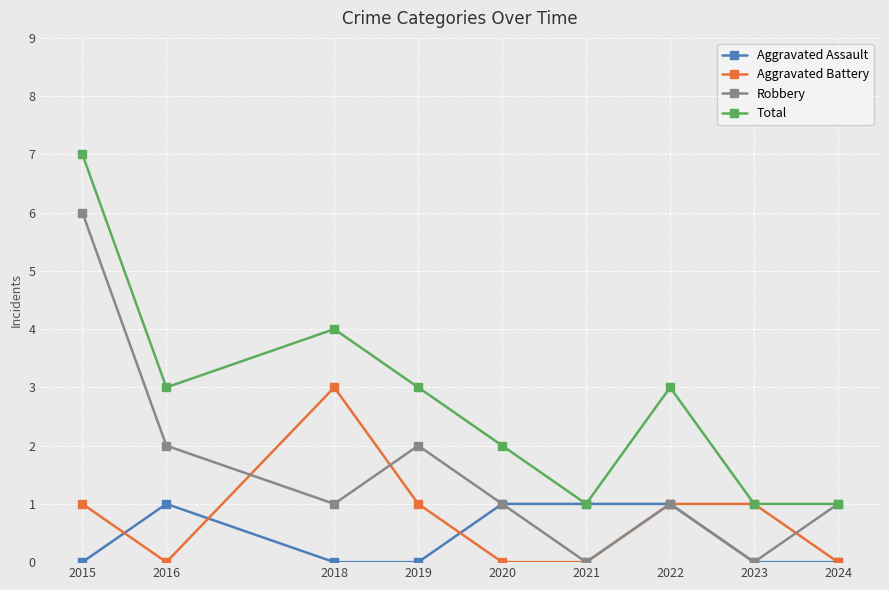

Is it true that Robbery equals 0 at 2022?

False